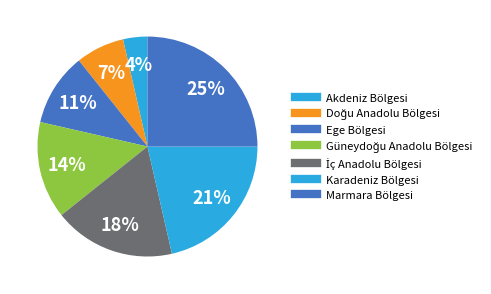

How many slices are in this pie chart?

7